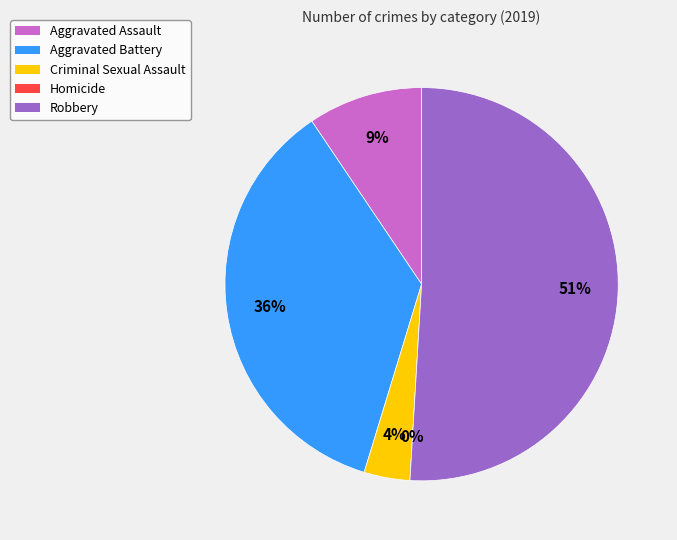

Combined, what portion of the pie is Aggravated Battery and Robbery?

86.8%